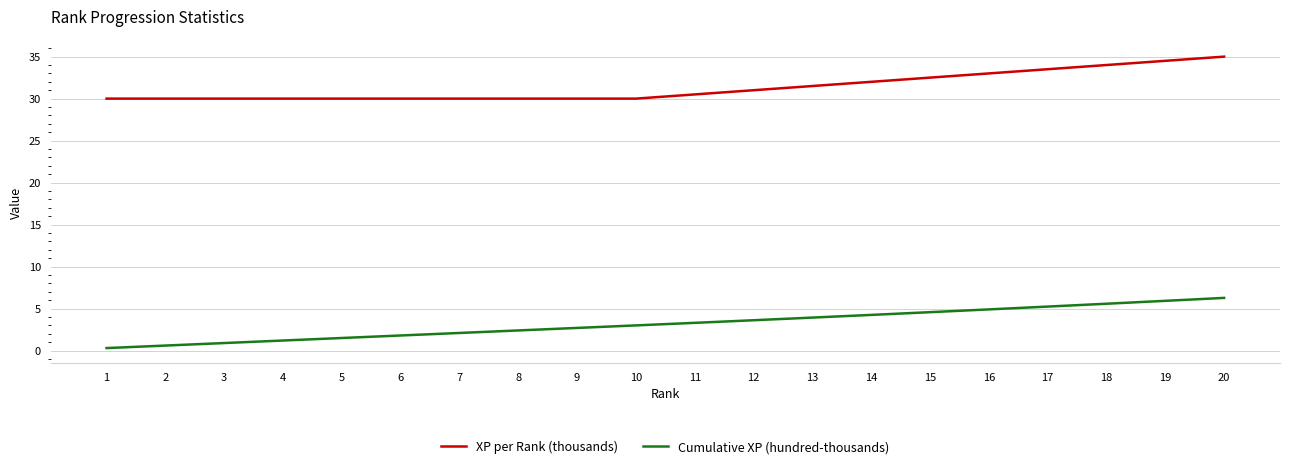

The value of Cumulative XP (hundred-thousands) at 10 is 3.0. True or false?

True